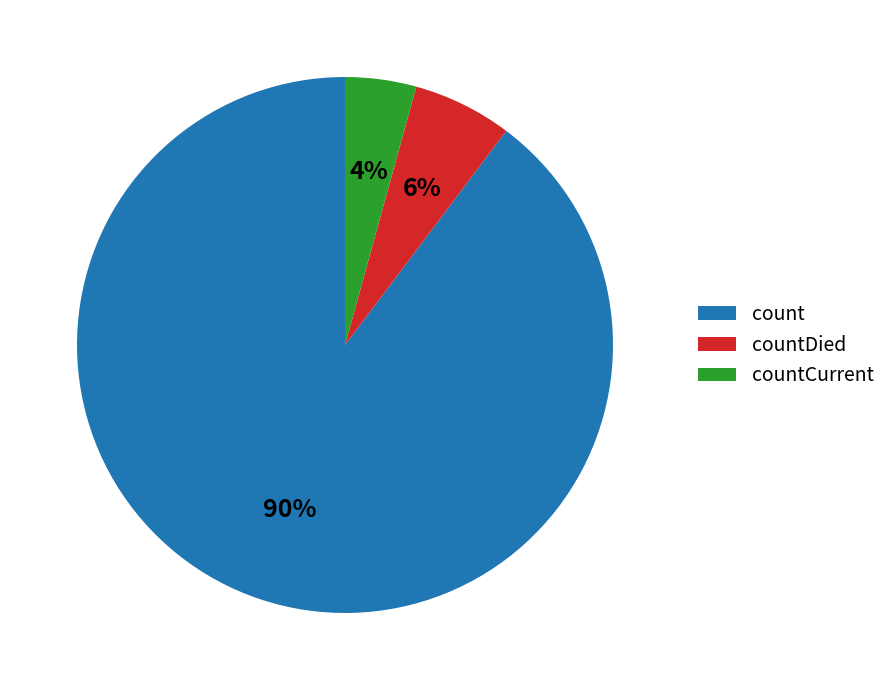

Is there a majority slice in this chart?

Yes